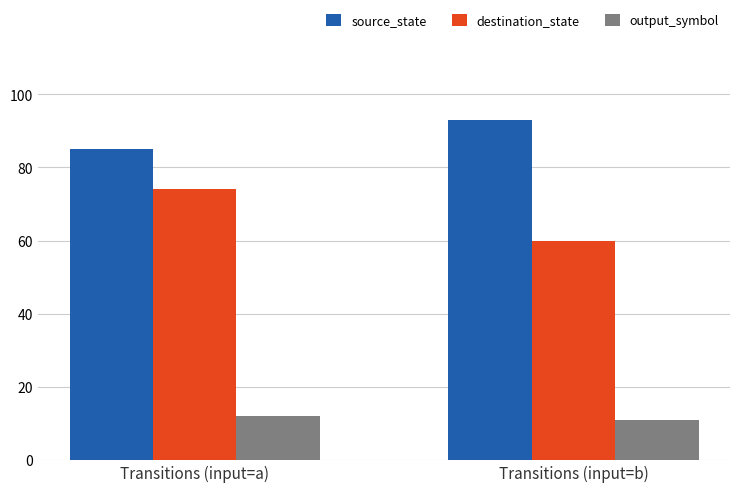

Count the destination_state values in the range 60 to 74.

2